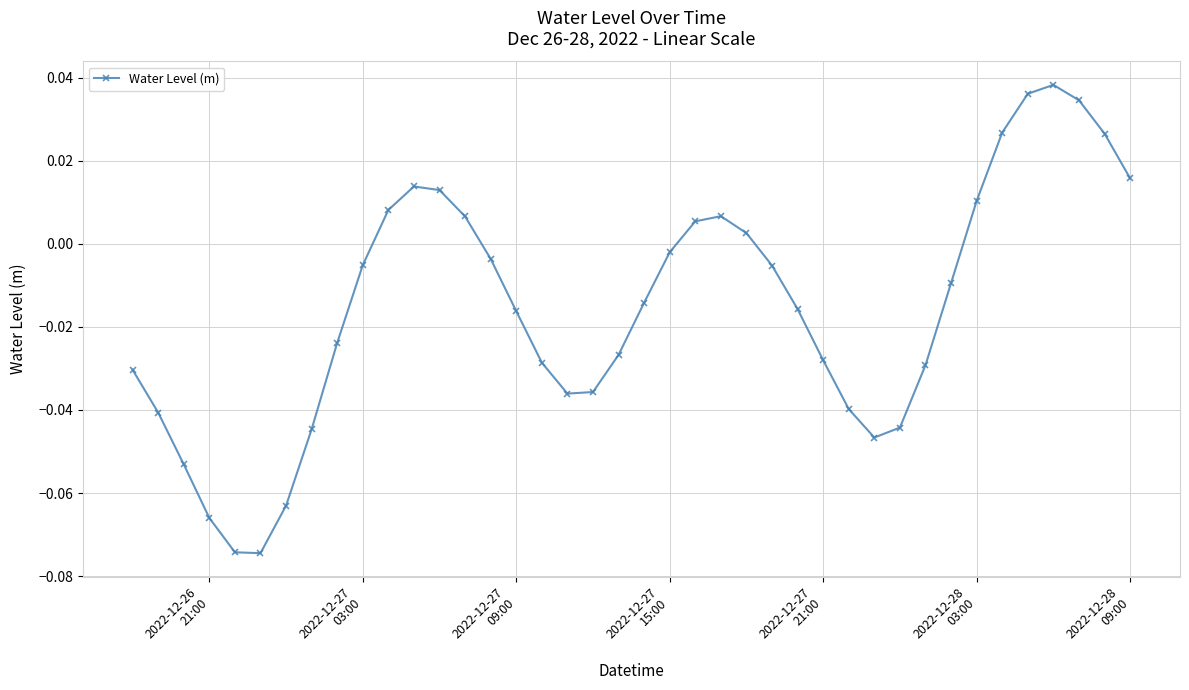

How many interior local peaks (higher than both neighbors) does the data have?

3